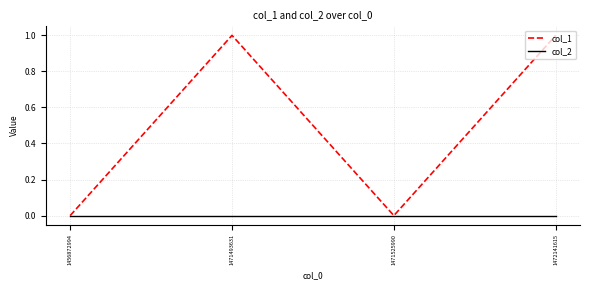

Is it true that col_2 equals 0 at 1471525990?

True